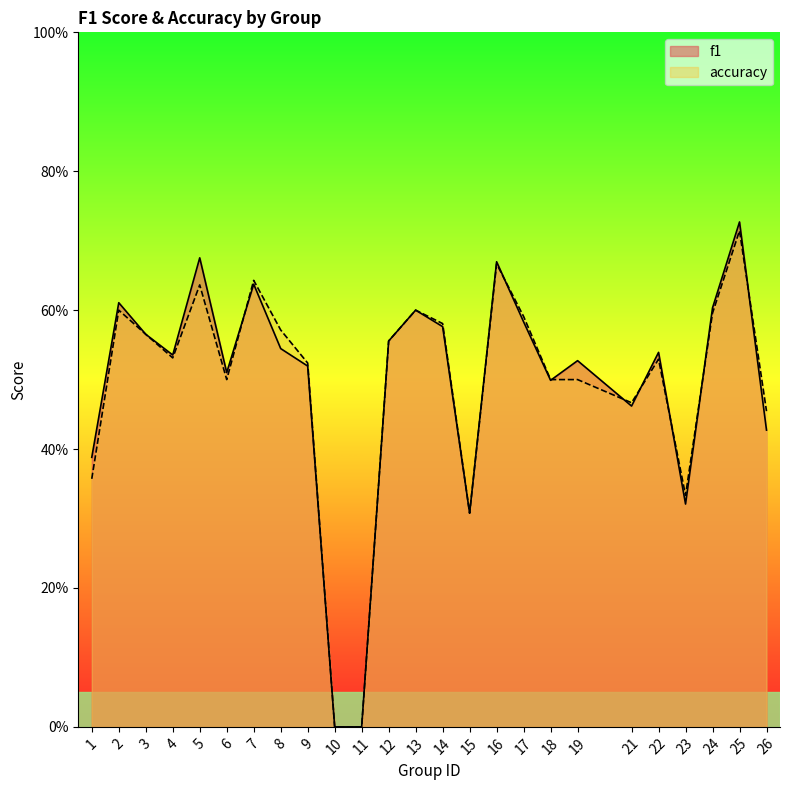

What is the greatest value displayed?

0.7